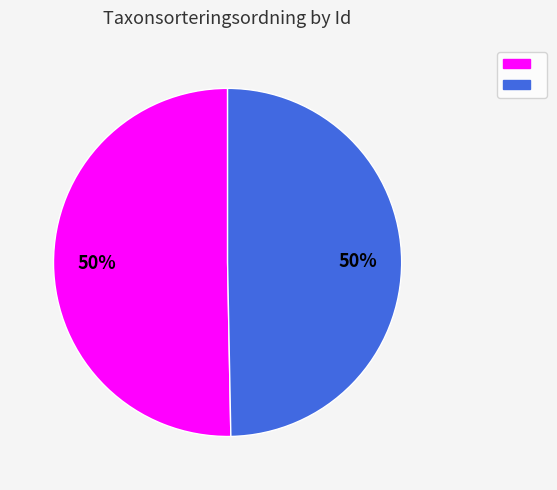

To the nearest percent, what is the average slice percentage?

50%